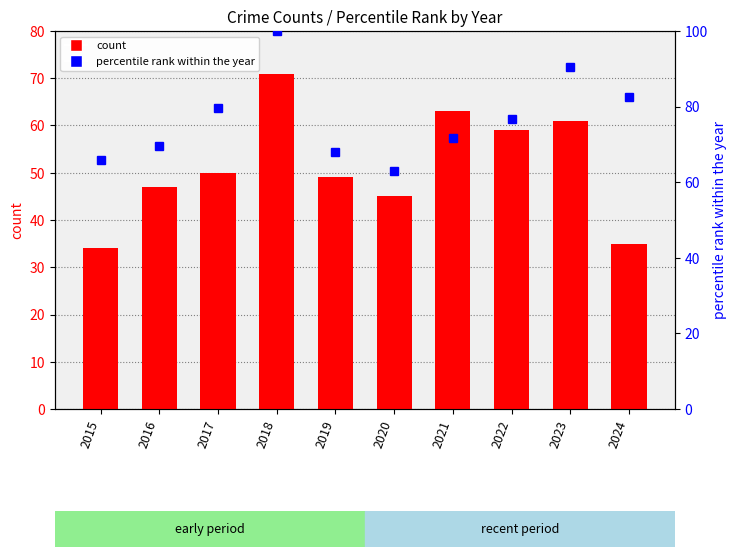

Reading left to right, list all the values displayed in this chart.

Theft: 2015=34.0	2016=47.0	2017=50.0	2018=71.0	2019=49.0	2020=45.0	2021=63.0	2022=59.0	2023=61.0	2024=35.0
percentile rank within the year: 2015=65.9	2016=69.6	2017=79.7	2018=100.0	2019=68.1	2020=63.0	2021=71.7	2022=76.8	2023=90.6	2024=82.6